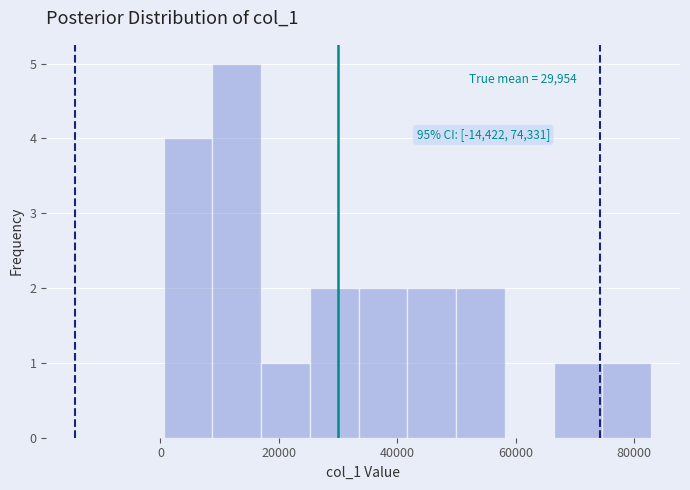

Which range on the x-axis has the tallest bar?

8000 to 18000